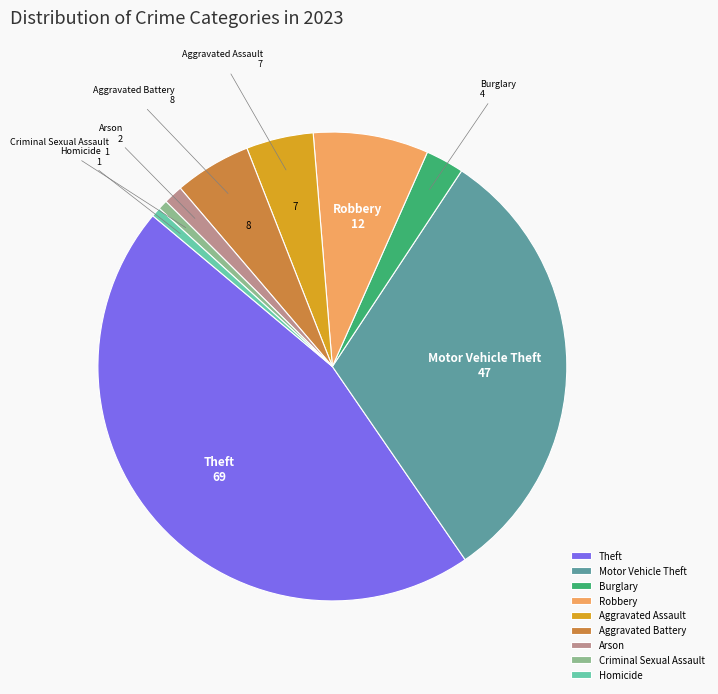

How many segments does this pie chart have?

9